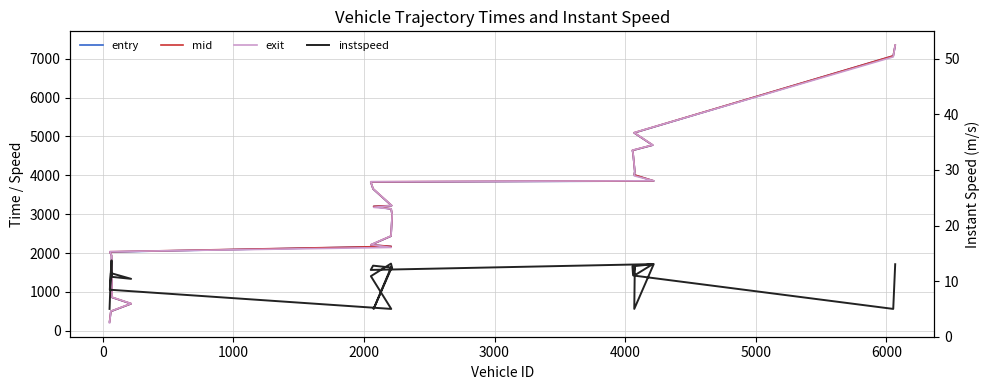

How many lines are shown in the chart?

4